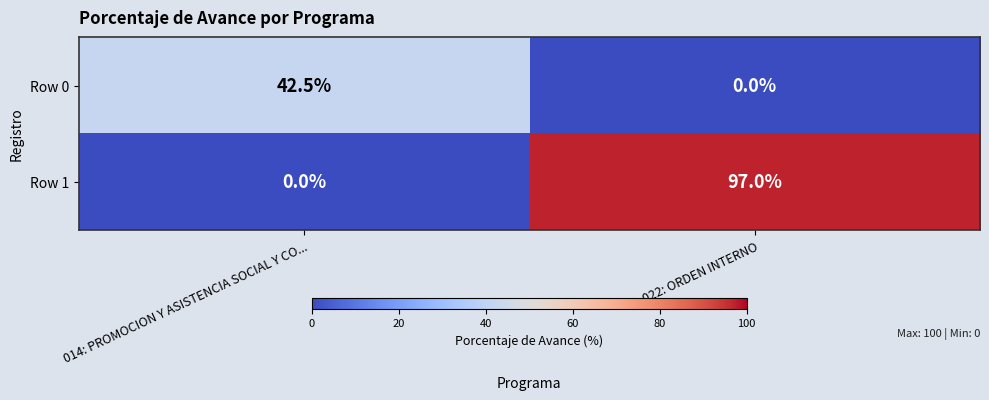

What is the difference between the maximum and minimum values in the Row 1 series?

97.0